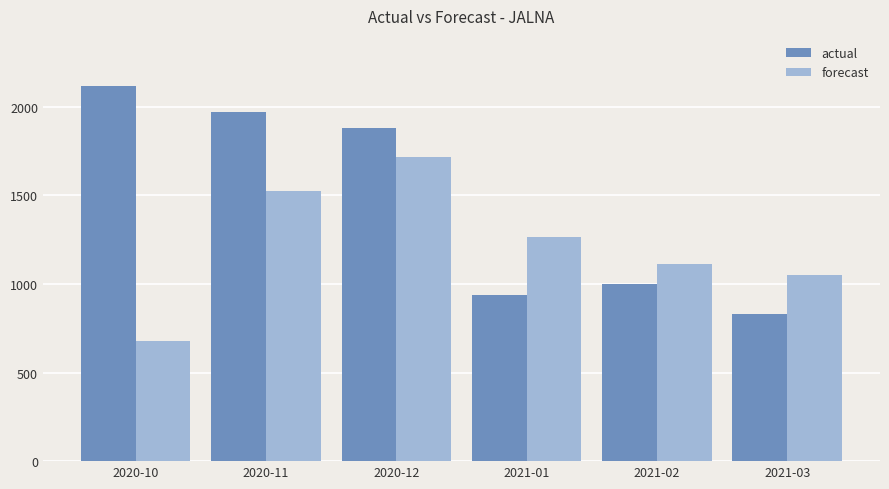

What is the highest value of the actual series?

2115.0